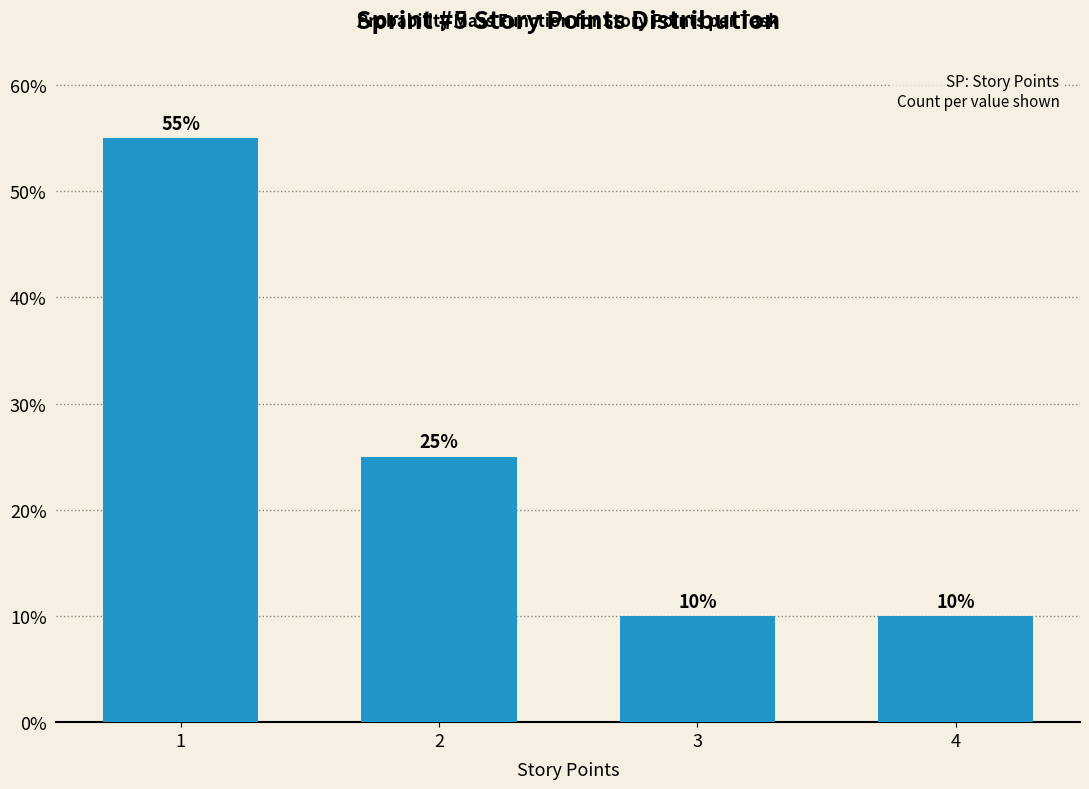

Reading left to right, what are all the values shown in this chart?

55.0	25.0	10.0	10.0